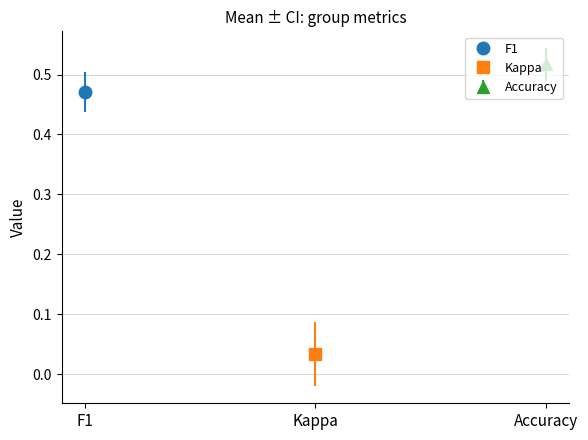

Are the bars grouped side by side (vs. stacked)?

Yes